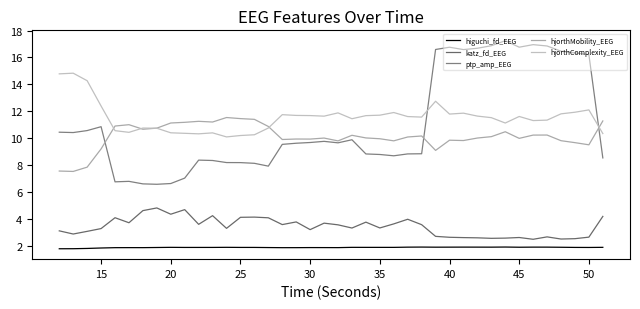

What is the average value of the katz_fd_EEG series?

3.4